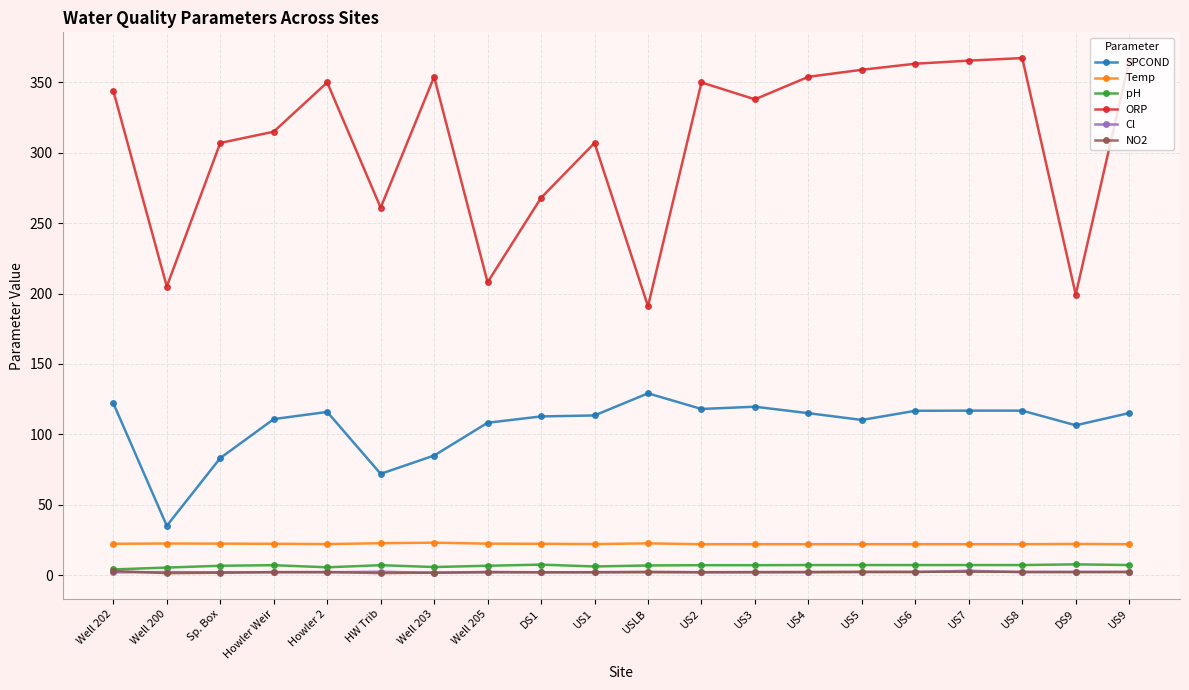

At how many categories does at least one series exceed 89?

20